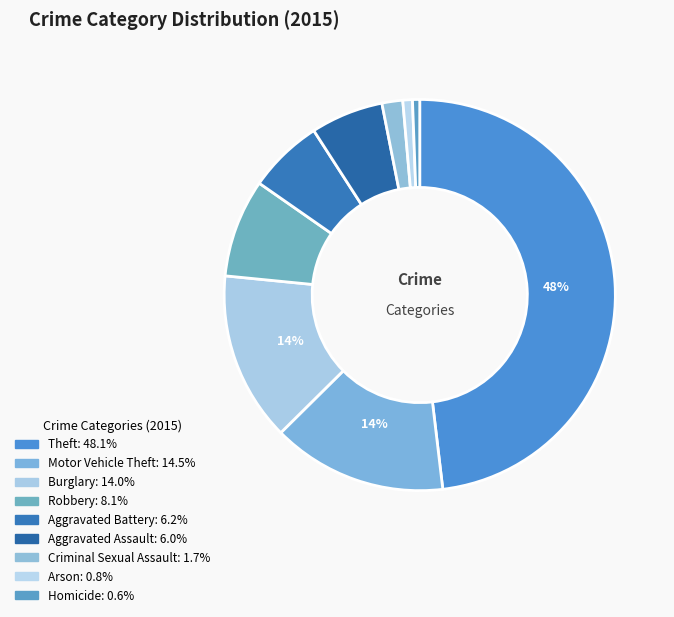

Count the number of slices in the pie.

9